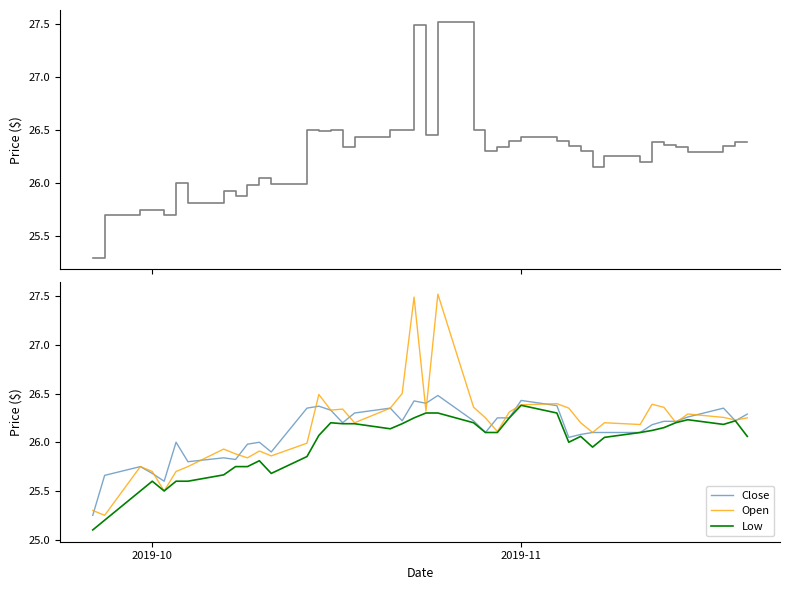

How many values in the Open series are below 26?

13